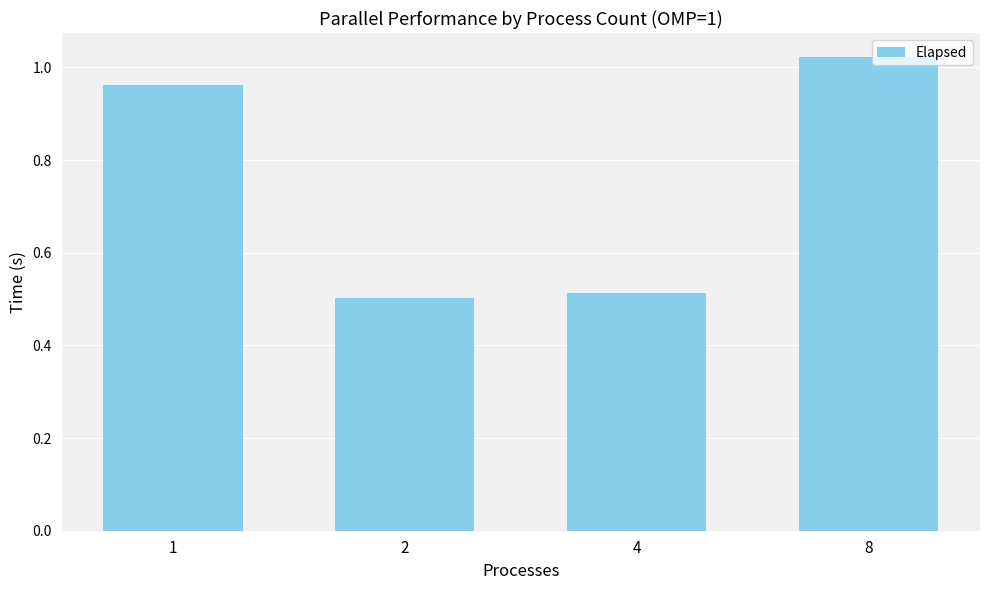

Which category has the highest value across all series?

8